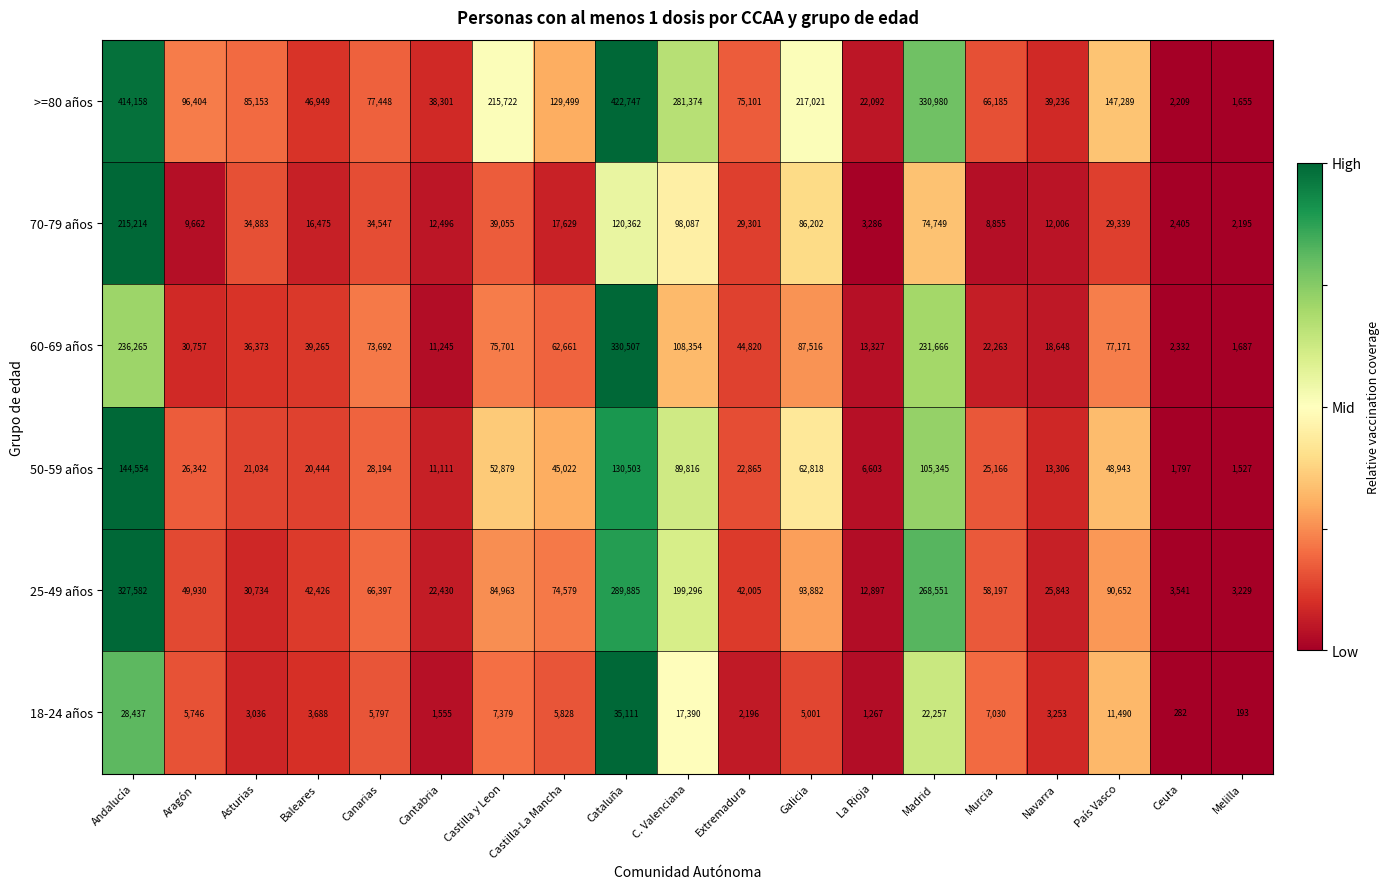

Rank the categories by 18-24 años value from highest to lowest.

Cataluña, Andalucía, Madrid, C. Valenciana, País Vasco, Castilla y Leon, Murcia, Castilla-La Mancha, Canarias, Aragón, Galicia, Baleares, Navarra, Asturias, Extremadura, Cantabria, La Rioja, Ceuta, Melilla